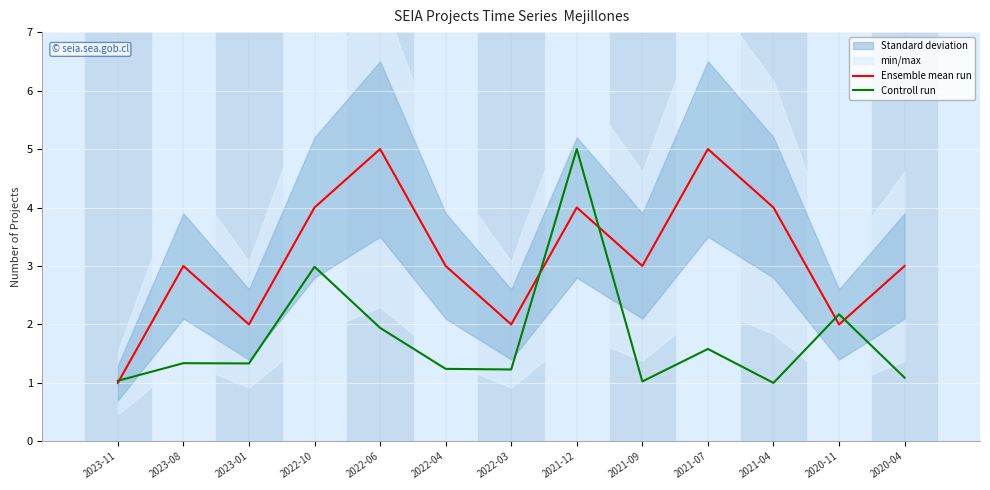

After their last crossing, which series has the higher values: Controll run or Ensemble mean run?

Ensemble mean run